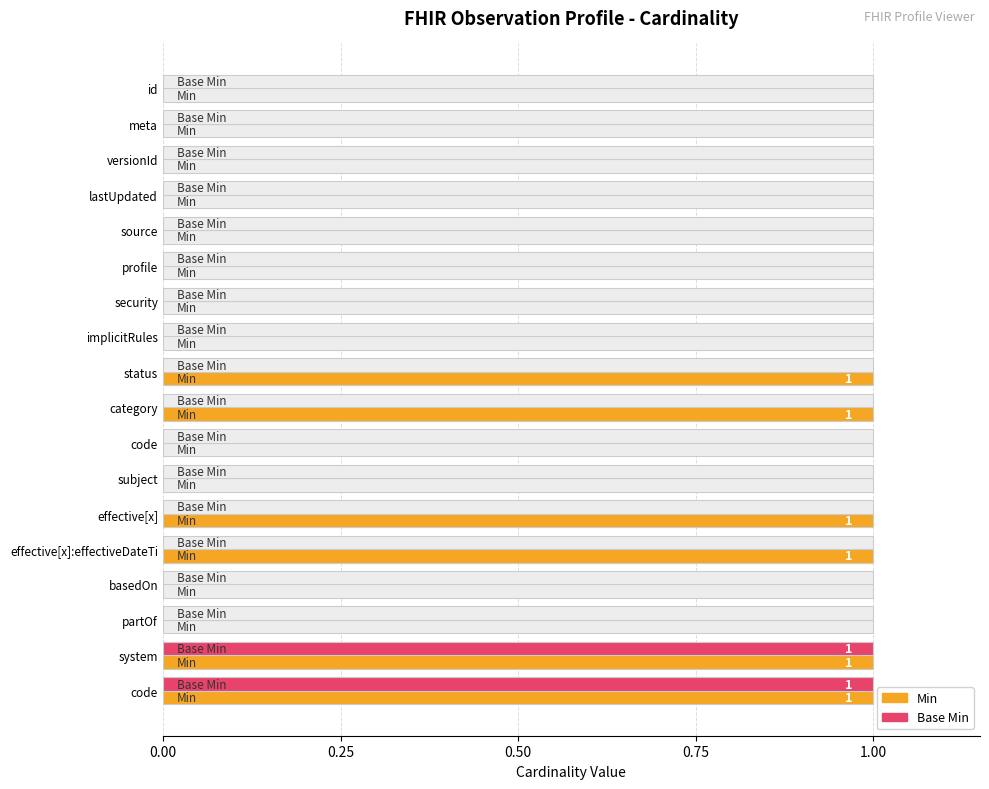

Rank the series by their average value, from lowest to highest.

Base Min, Min